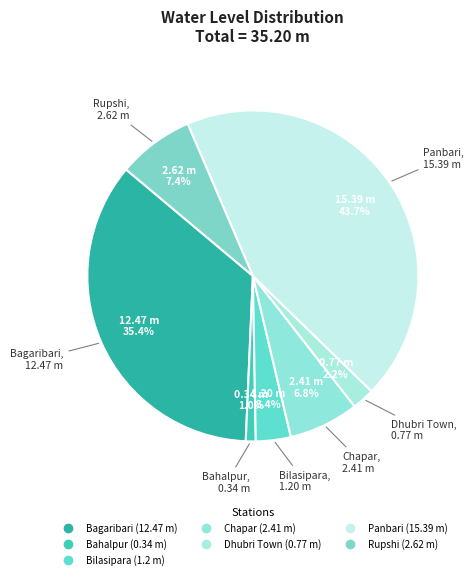

What percentage is NOT represented by Dhubri Town?

97.8%